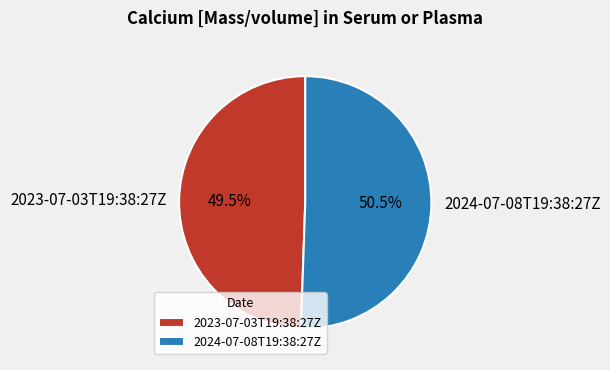

Rank the categories by value from lowest to highest.

2023-07-03T19:38:27Z, 2024-07-08T19:38:27Z